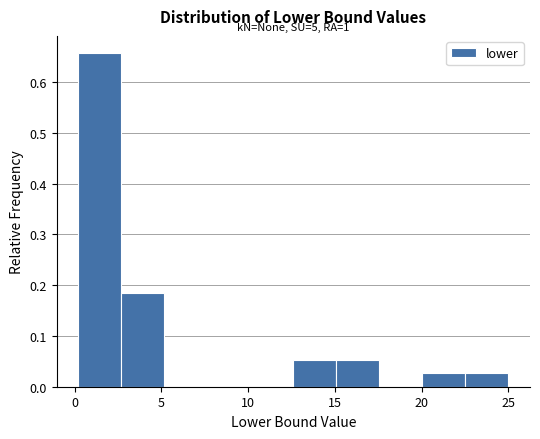

Over which range of the x-axis is the bar tallest?

0.0 to 2.5